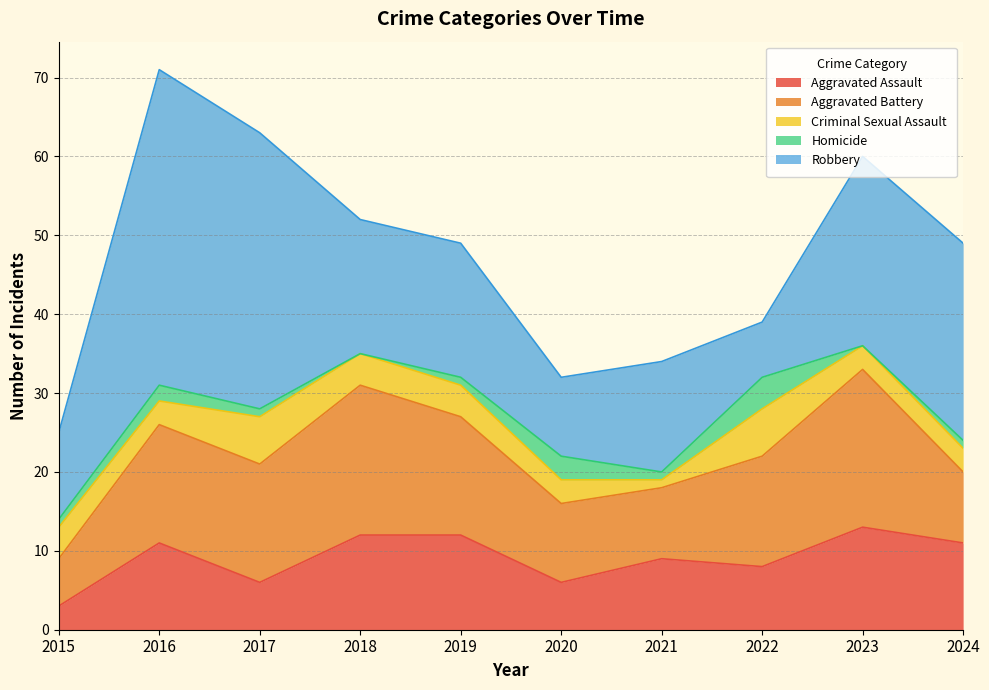

Where is Homicide nearest to the value 2?

2016